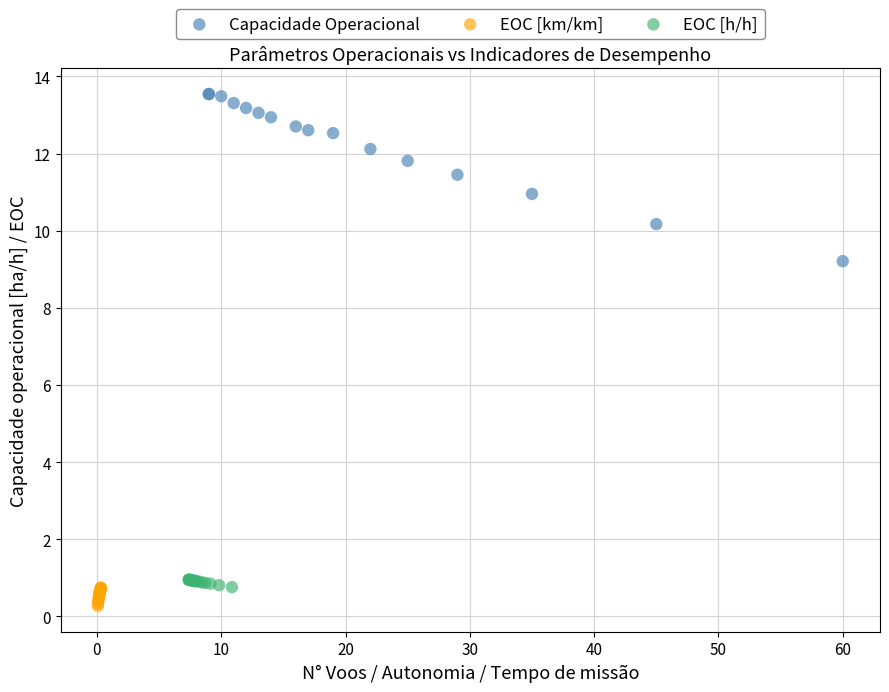

Which series contains the highest Y value?

Capacidade Operacional